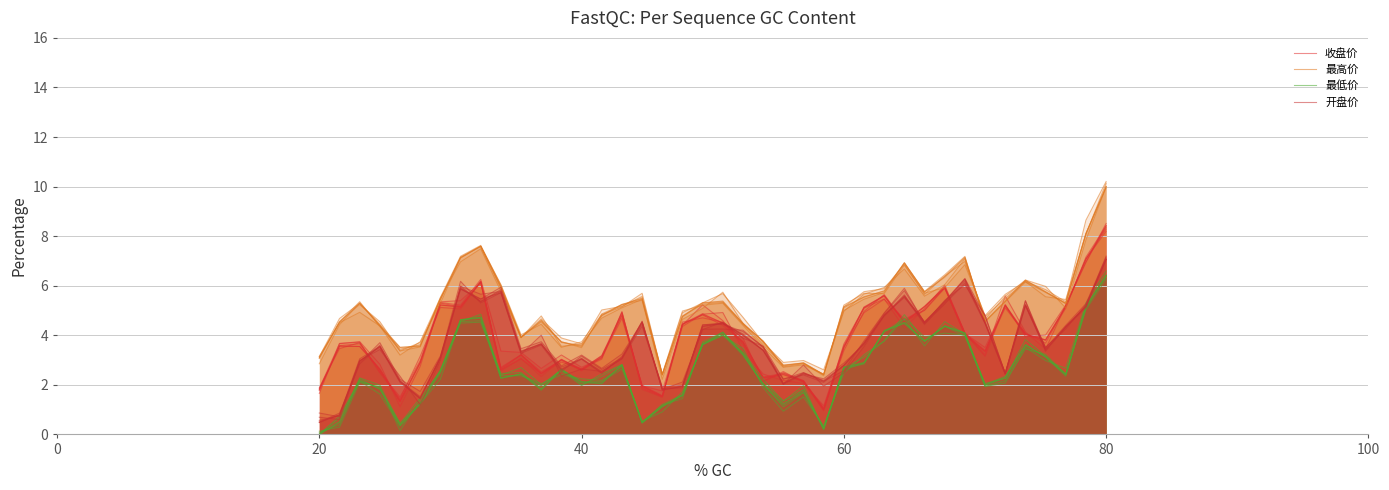

Is it true that 收盘价 equals 3.4 at 34?

False